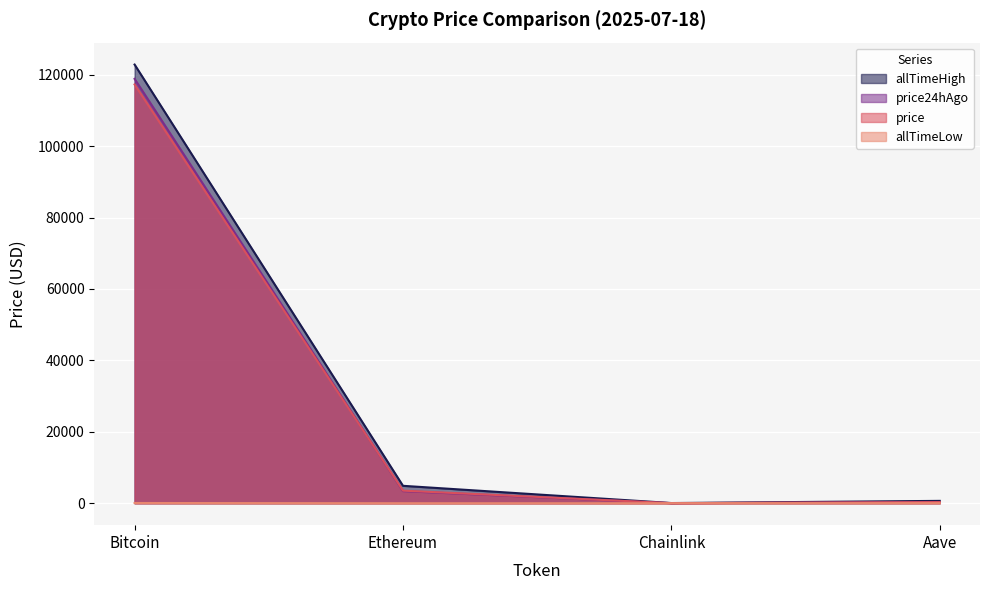

What is the value of the price24hAgo point at the 2nd from the left?

3388.7